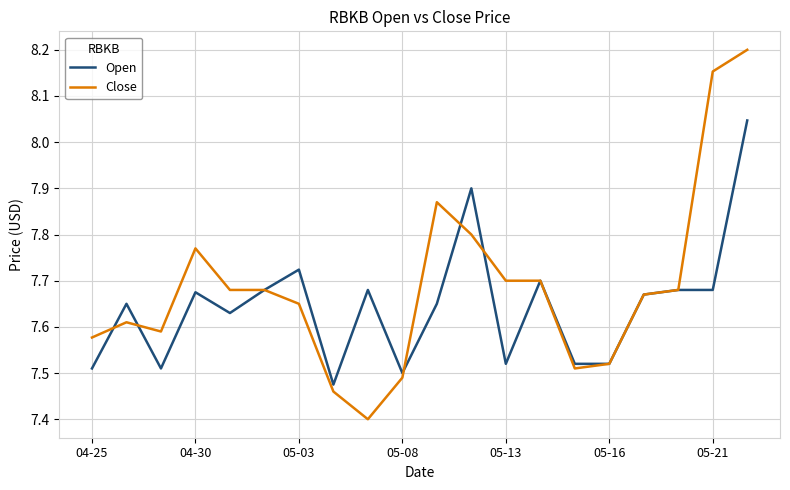

After their last crossing, which series has the higher values: Close or Open?

Close